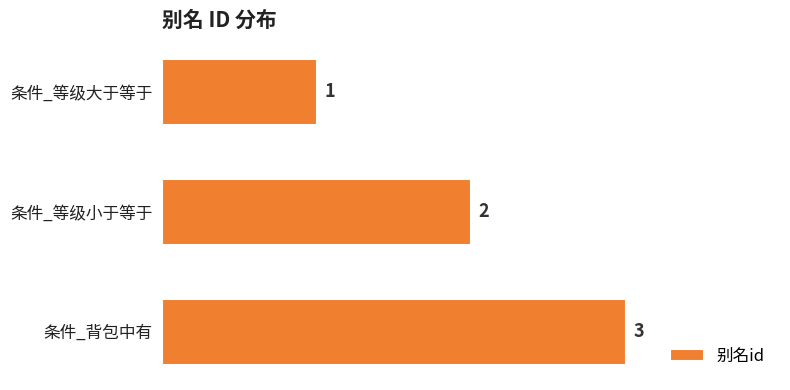

What is the sum of all values?

6